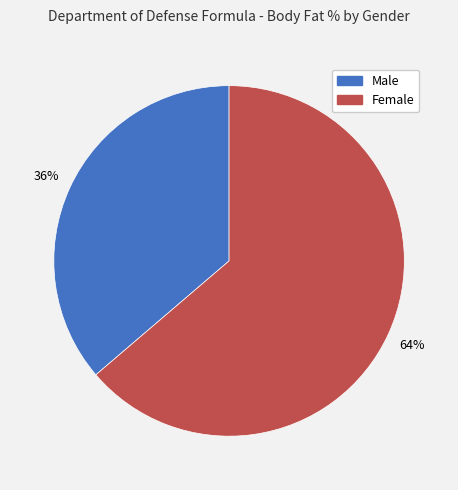

How many slices are in this pie chart?

2